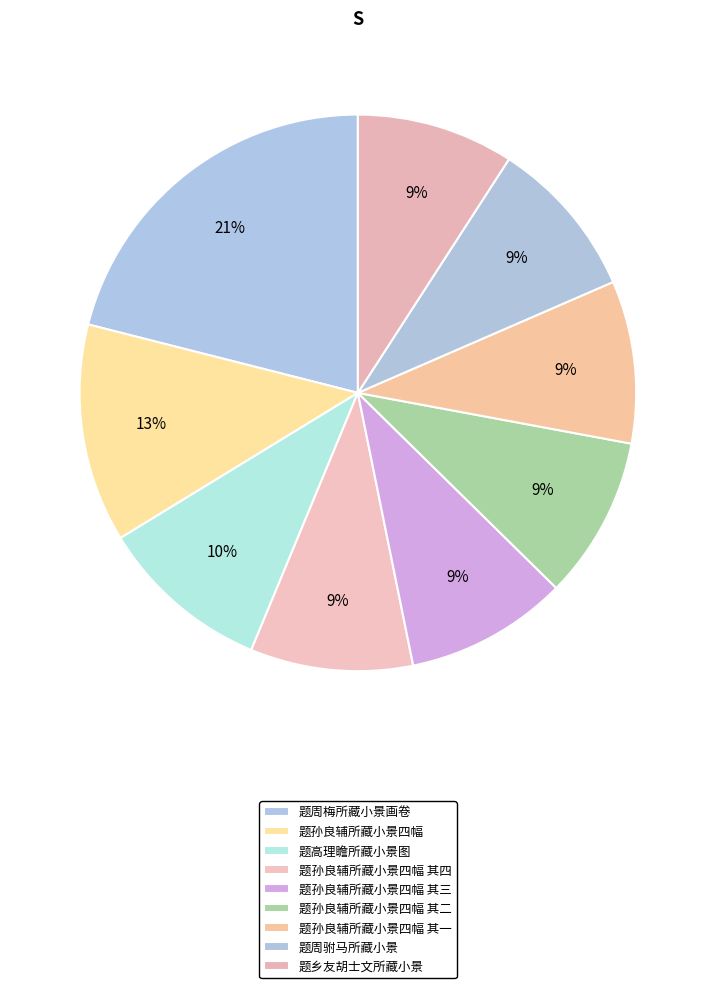

How many segments does this pie chart have?

9